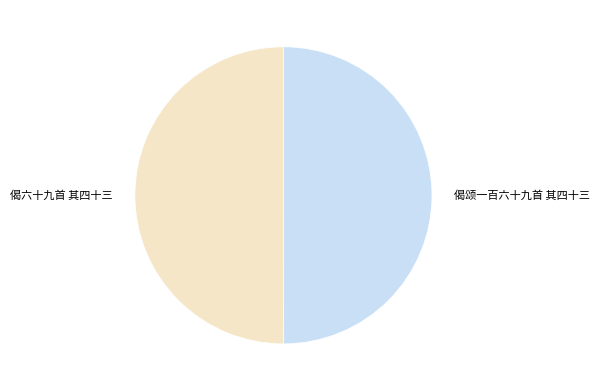

What is the ratio of the value at 偈六十九首 其四十三 to the value at 偈颂一百六十九首 其四十三?

1.0